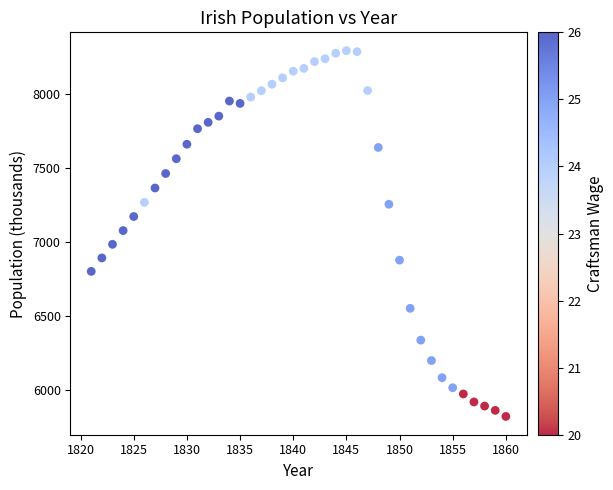

What is the range of X values (max minus min)?

39